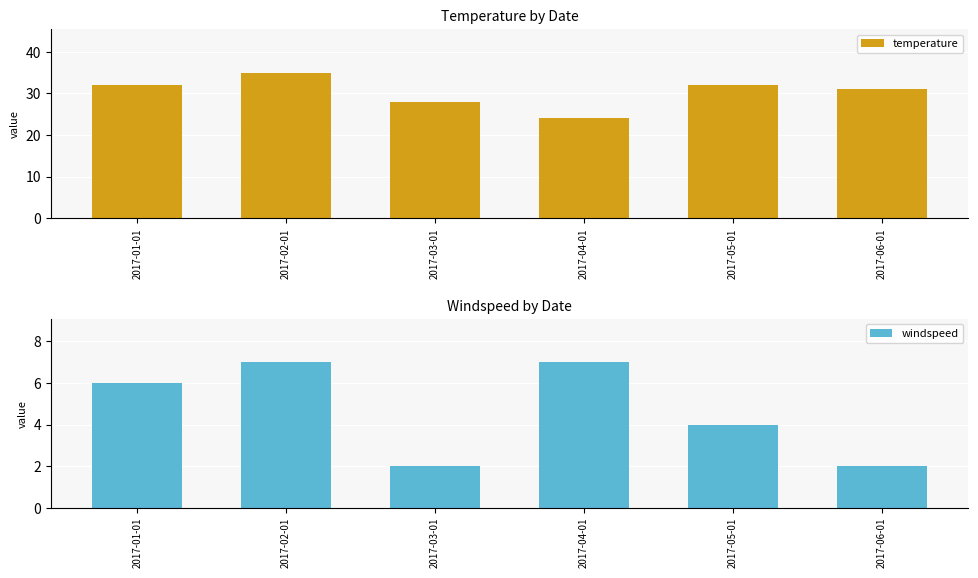

Count the number of categories in the chart.

6